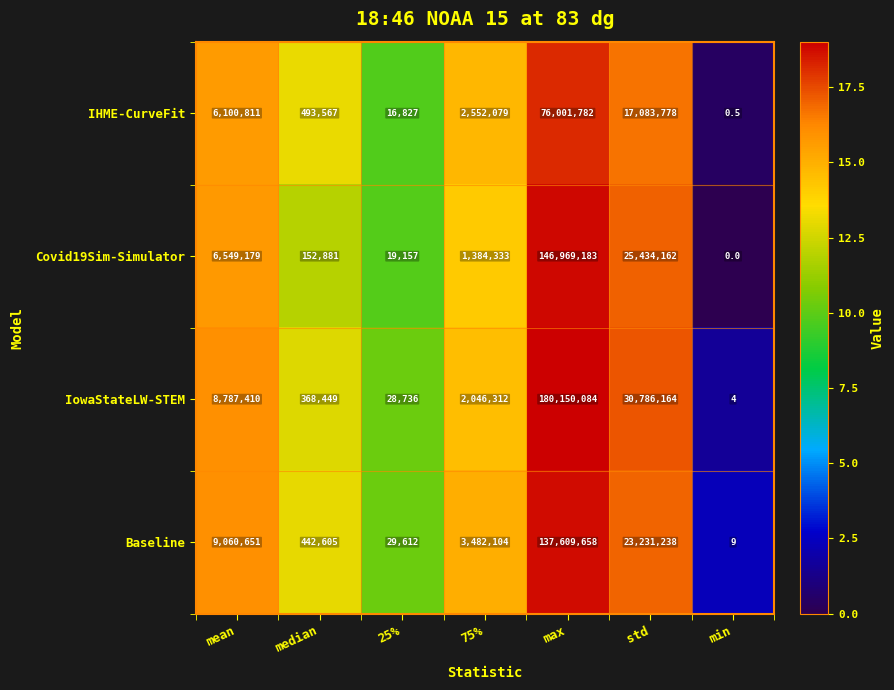

What is the total value across all series at mean?

30498051.0